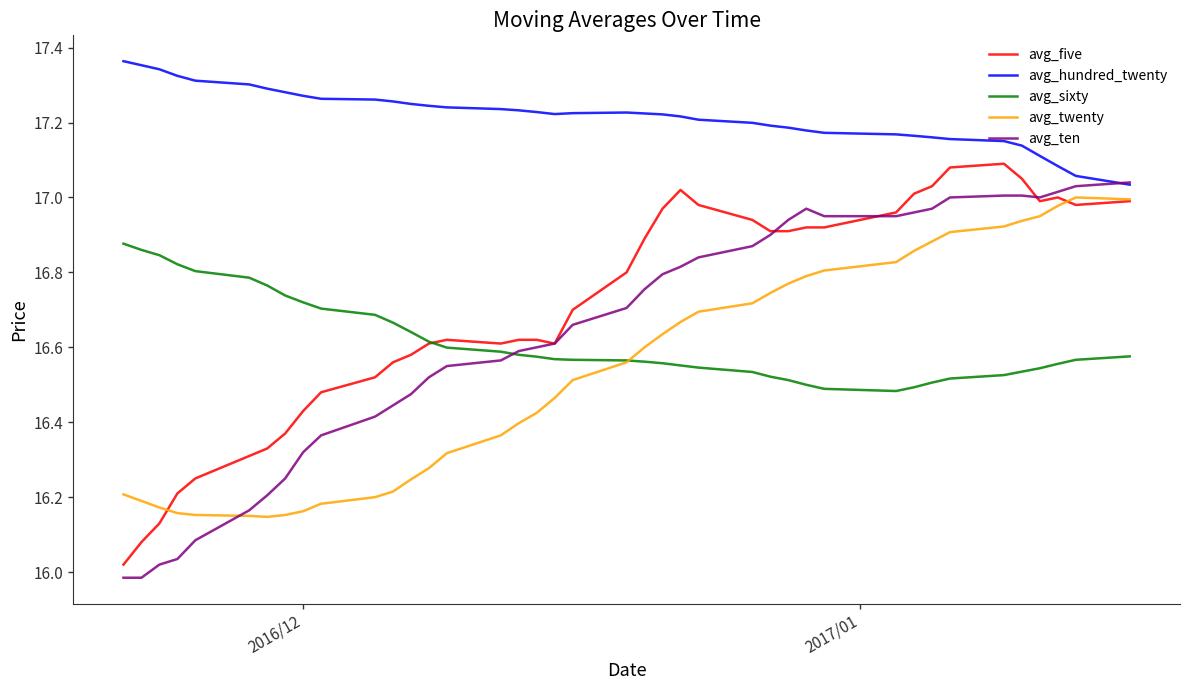

True or false: avg_hundred_twenty and avg_twenty intersect in this chart.

False